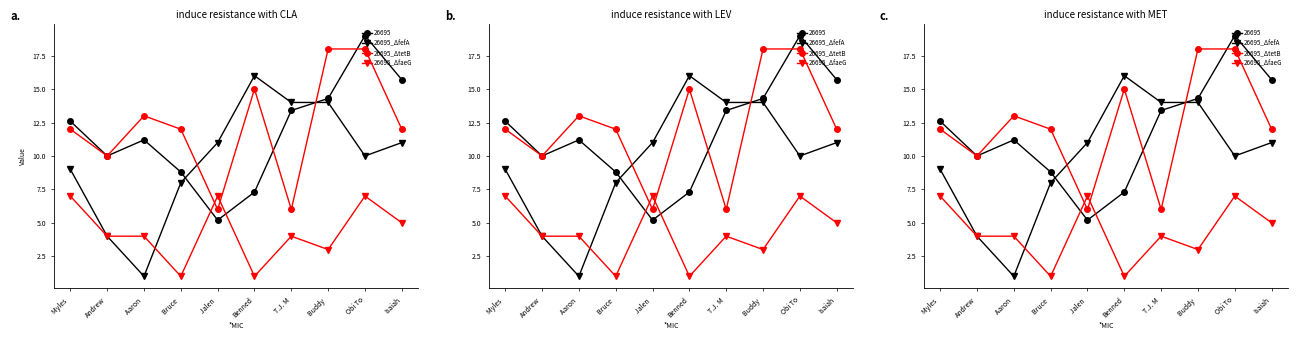

What is the difference between the 26695_ΔtetB values at Isaiah and Aaron ?

1